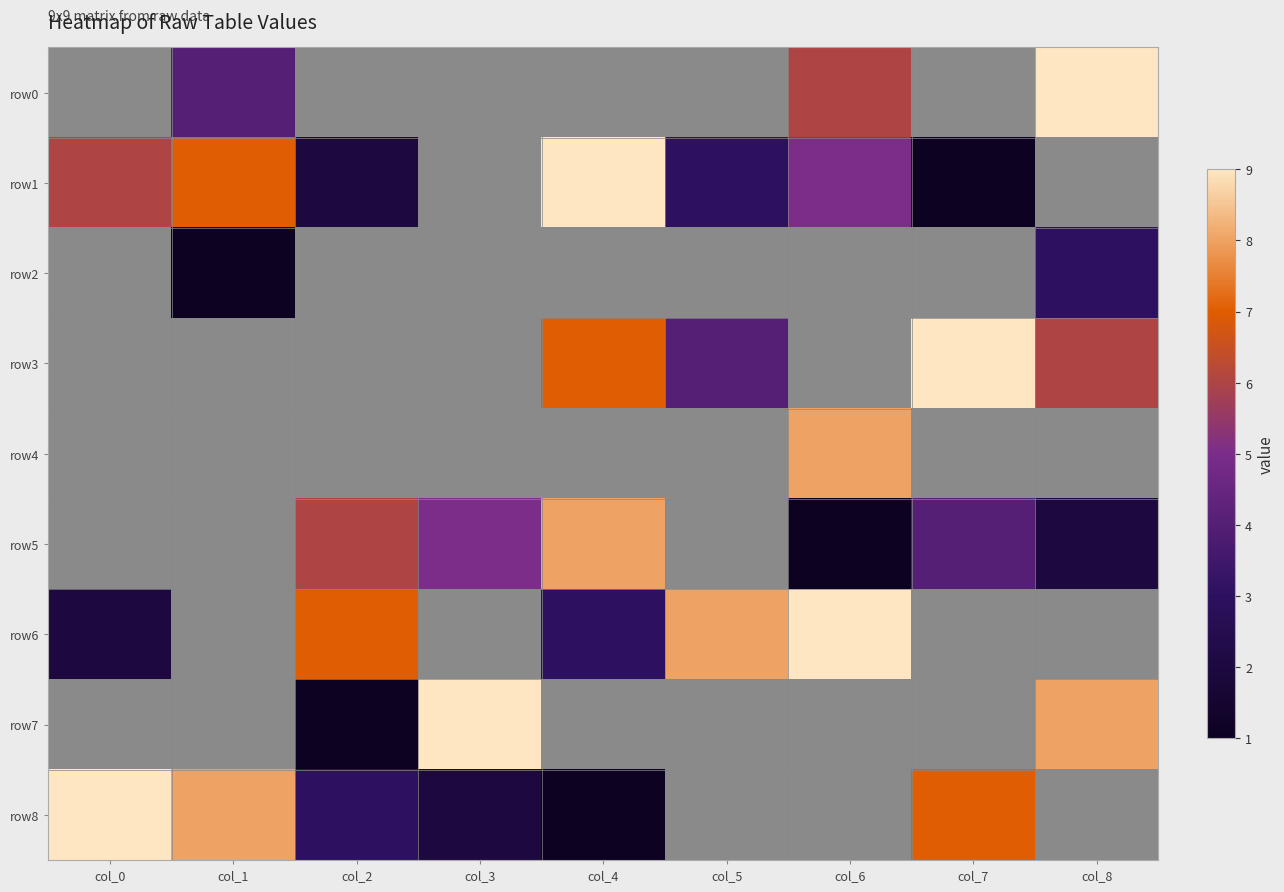

Which series has the largest range (max minus min)?

row1